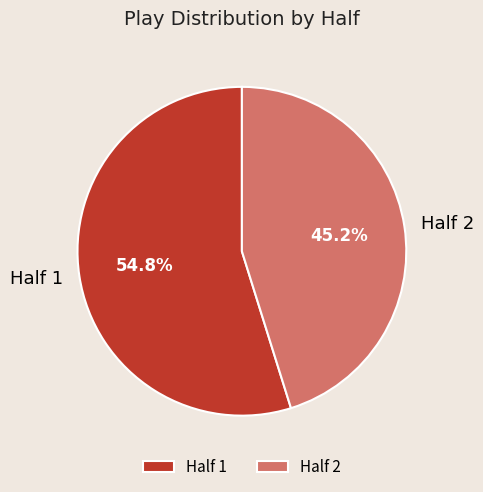

Does Half 2 account for over 50% of the chart?

No